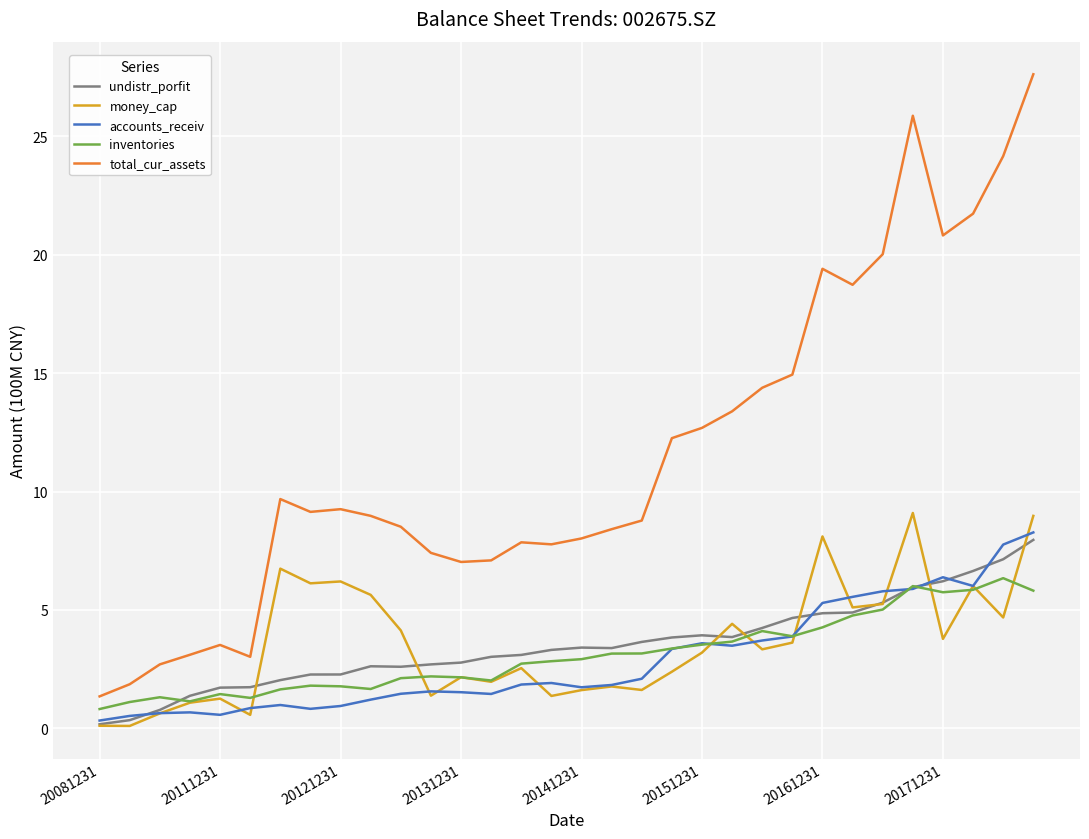

Which series has the widest spread of values?

total_cur_assets